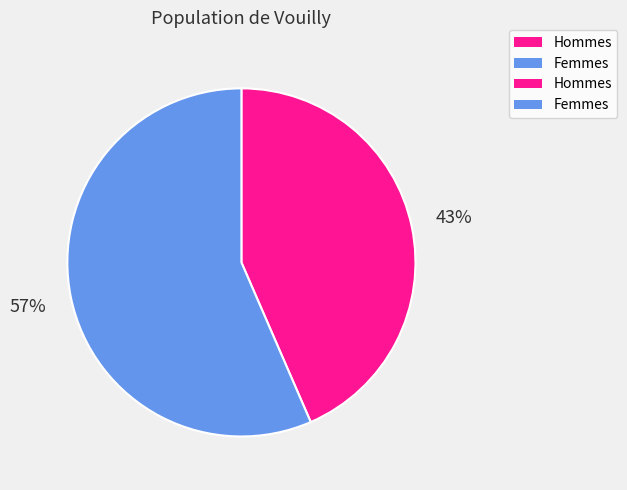

Is there a majority slice in this chart?

Yes